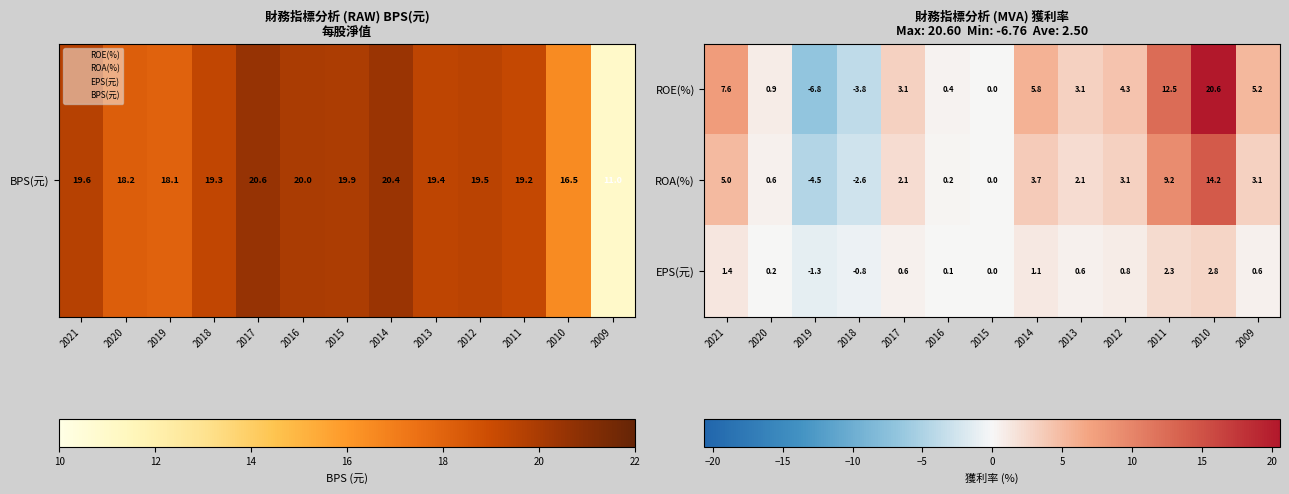

What is the spread (max minus min) of values at 2021?

6.2